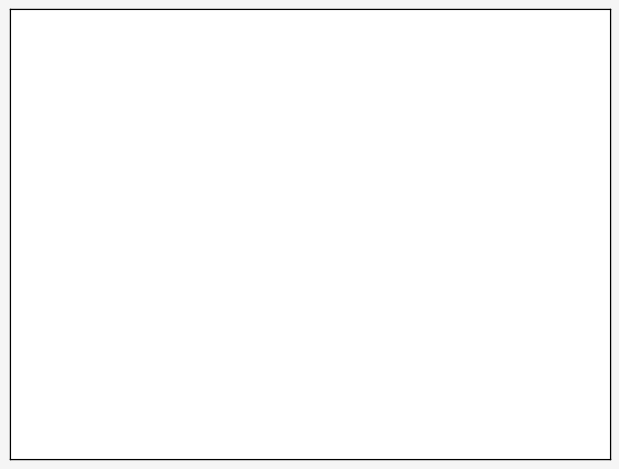

To the nearest percent, what percentage of the pie is deviant?

44%